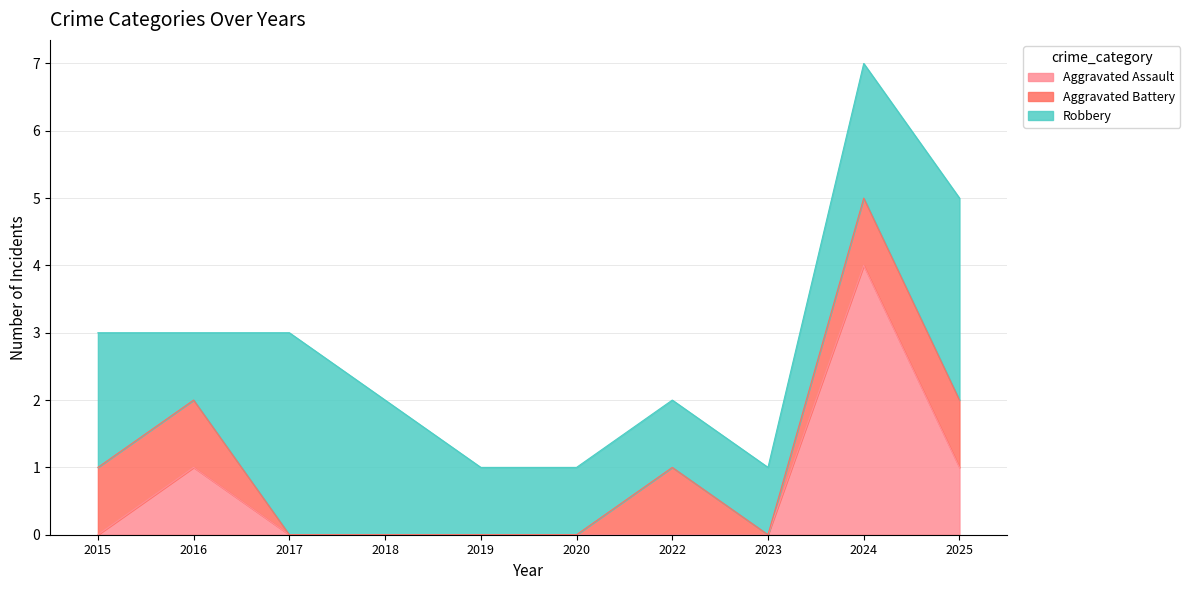

What are all the series names shown in the legend?

Aggravated Assault, Aggravated Battery, Robbery